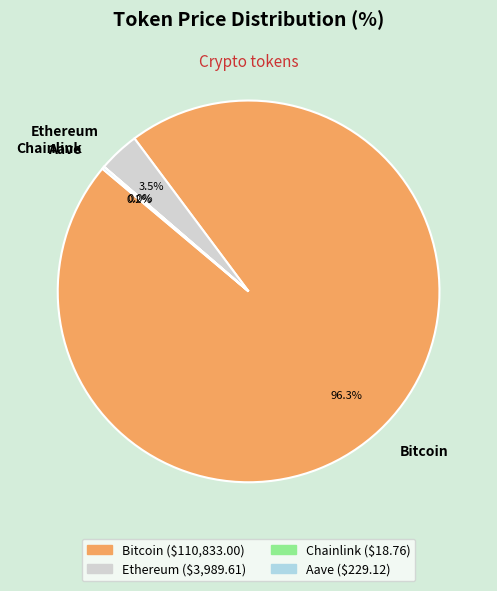

What portion of the pie excludes Bitcoin?

3.7%